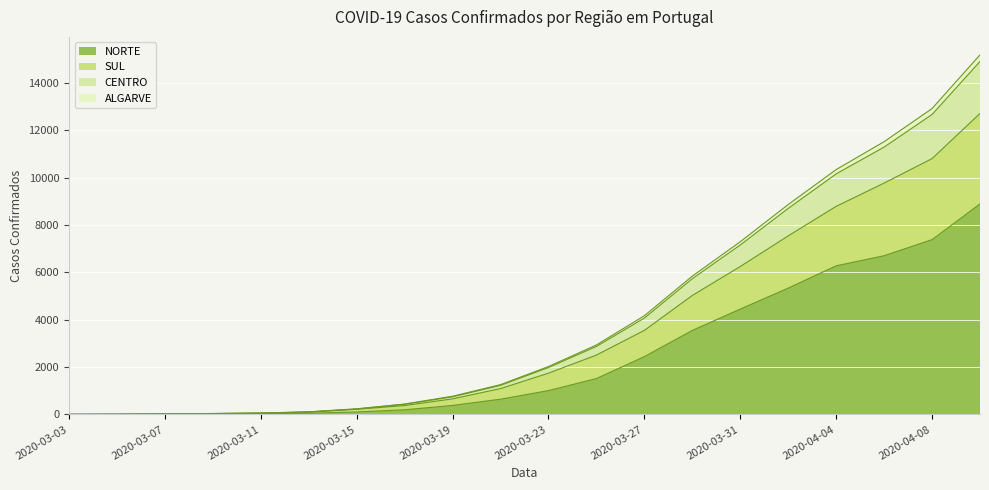

What are all the series names shown in the legend?

NORTE, SUL, CENTRO, ALGARVE